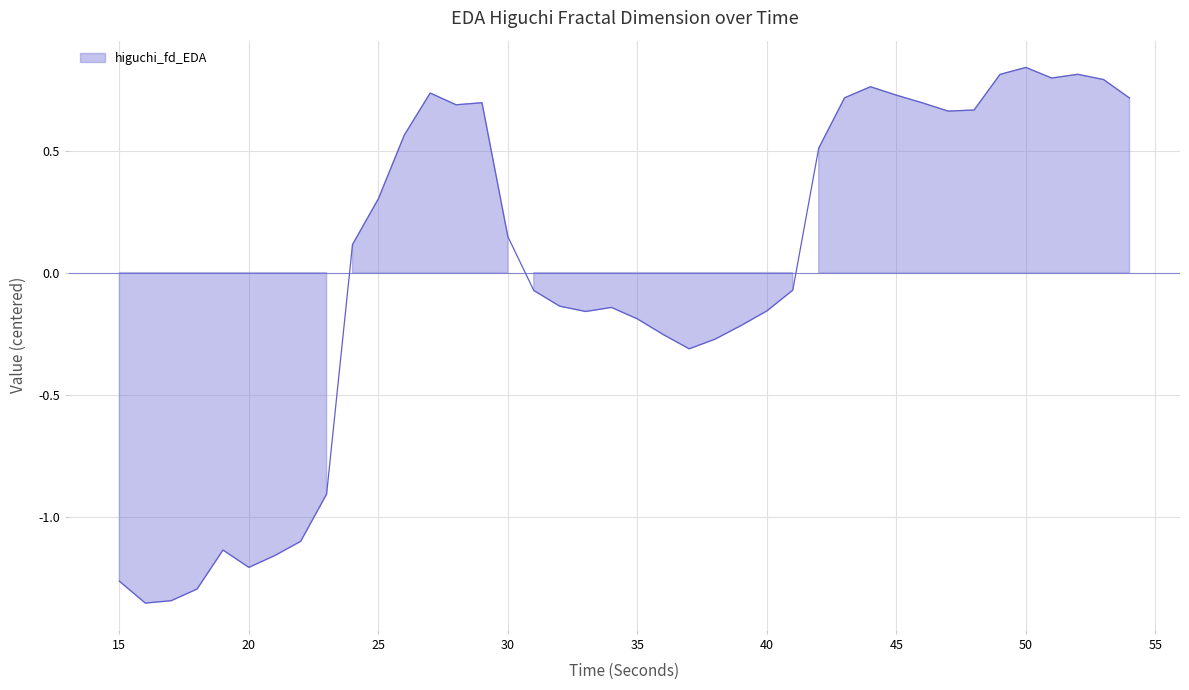

What is the smallest value displayed?

-1.4